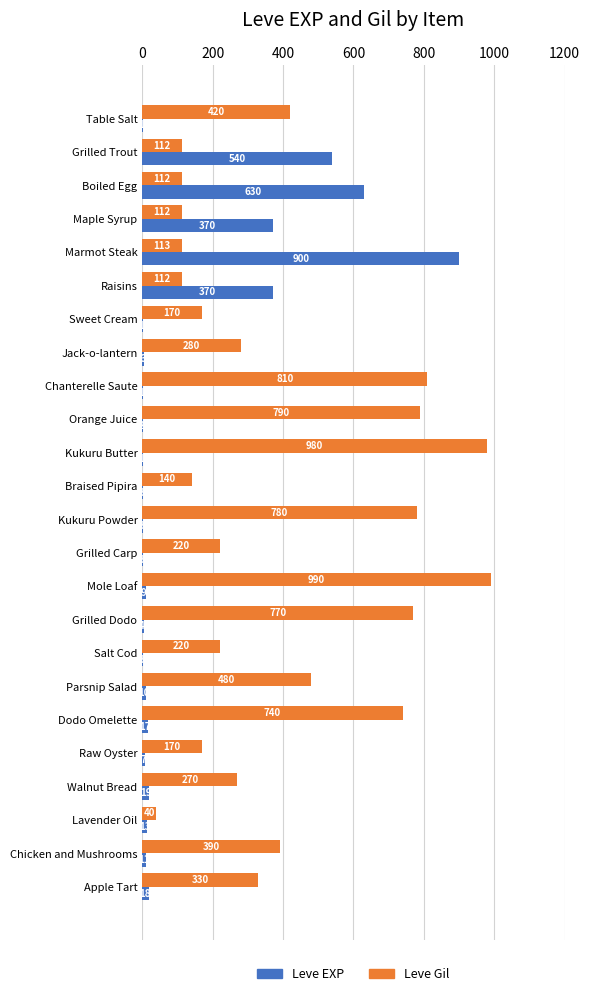

Is it true that Leve EXP equals 3 at Grilled Carp?

True